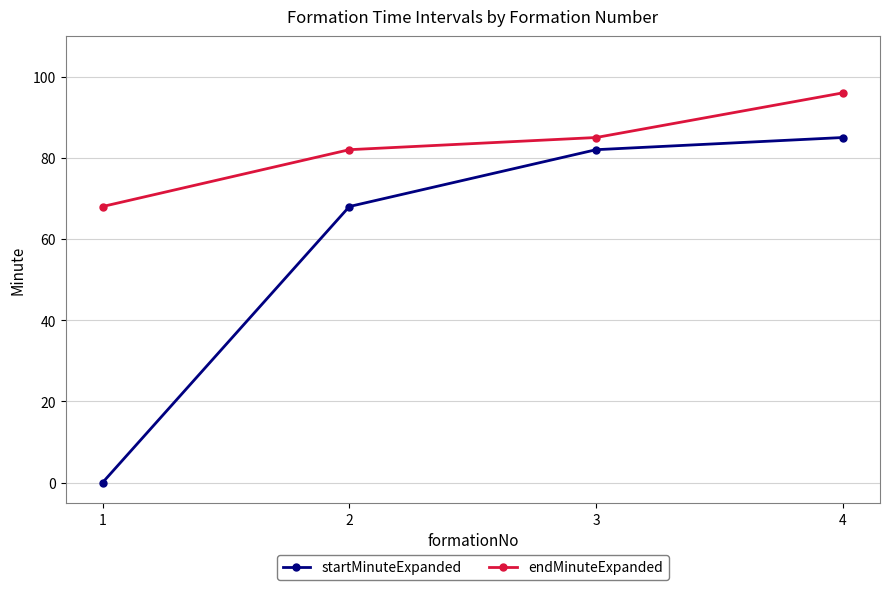

Reading left to right, list all the values displayed in this chart.

startMinuteExpanded: 1=0	2=68	3=82	4=85
endMinuteExpanded: 1=68	2=82	3=85	4=96